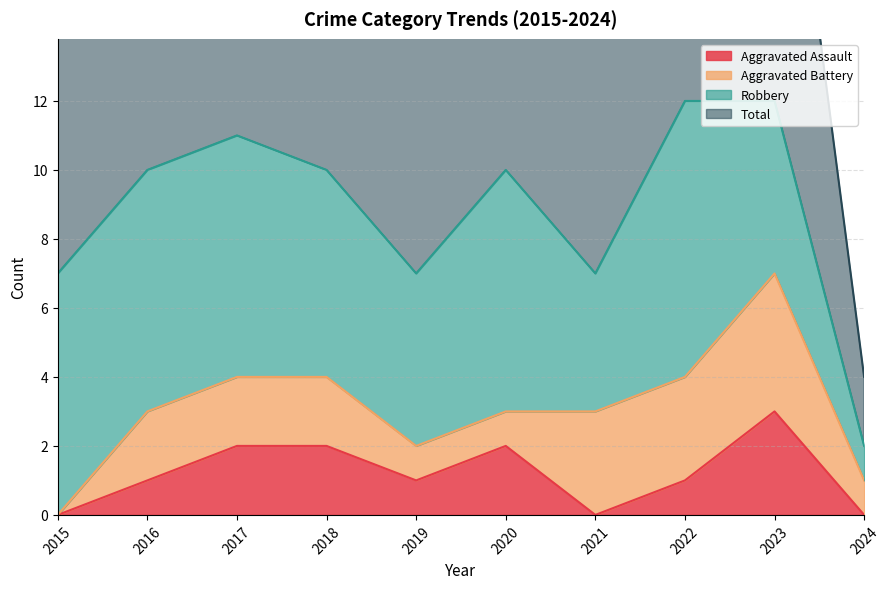

What is the maximum value for Aggravated Assault?

3